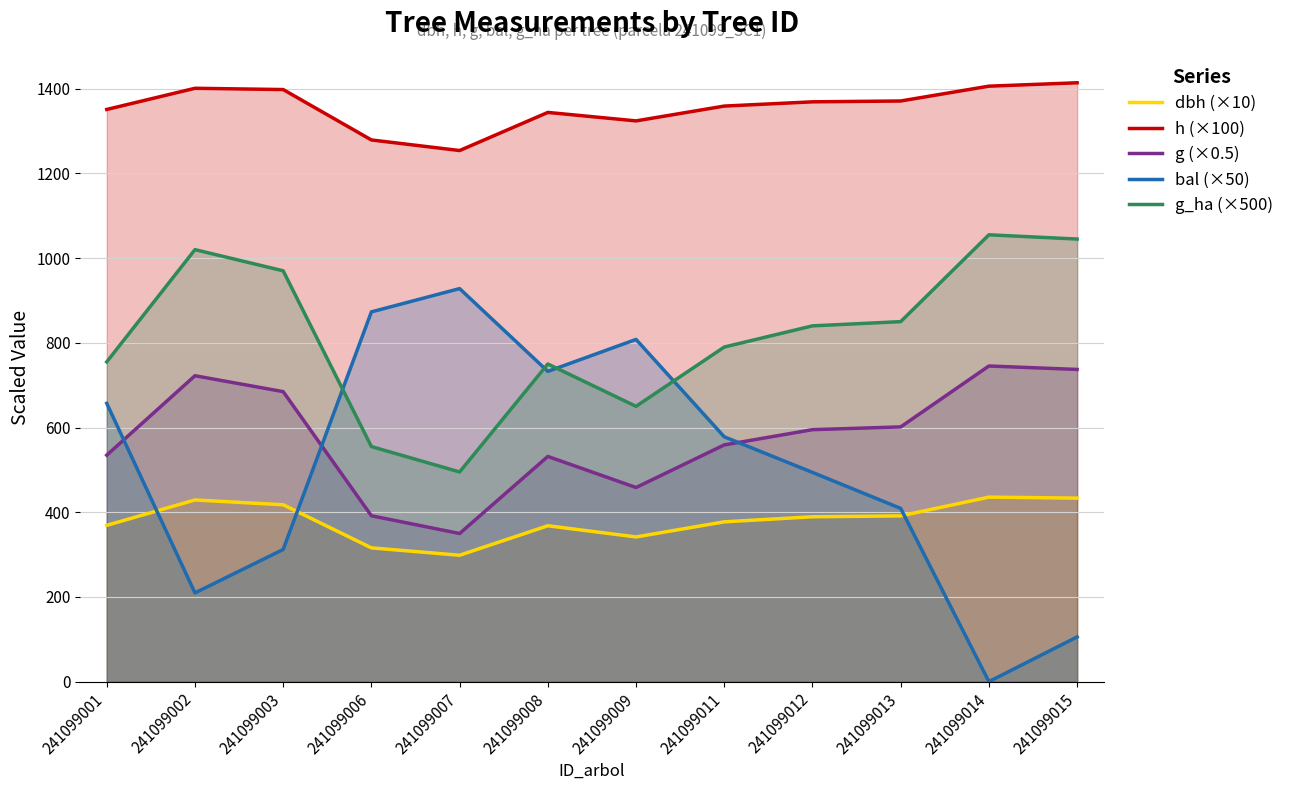

Is it true that g_ha (×500) equals 1279.7 at 241099012?

False